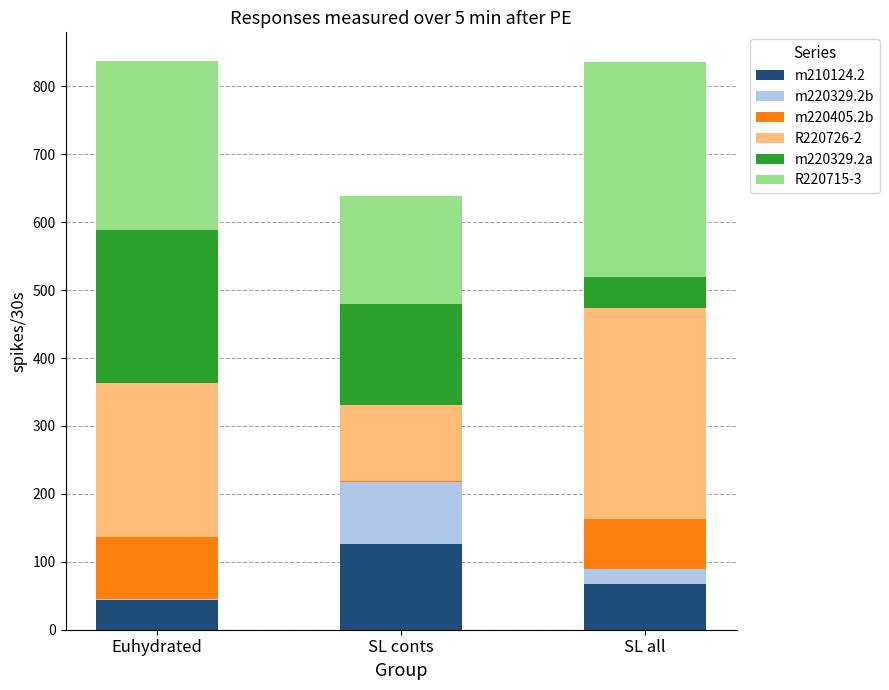

The m210124.2 series shows 44.0 at Euhydrated. True or false?

True